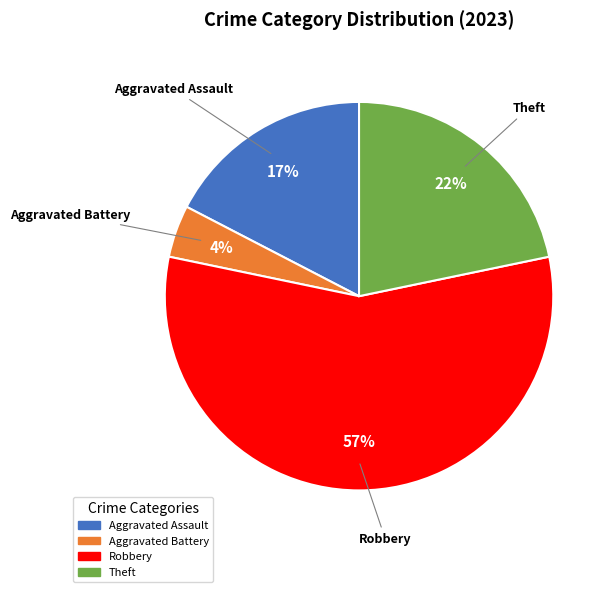

To the nearest percent, what is the average slice percentage?

25%